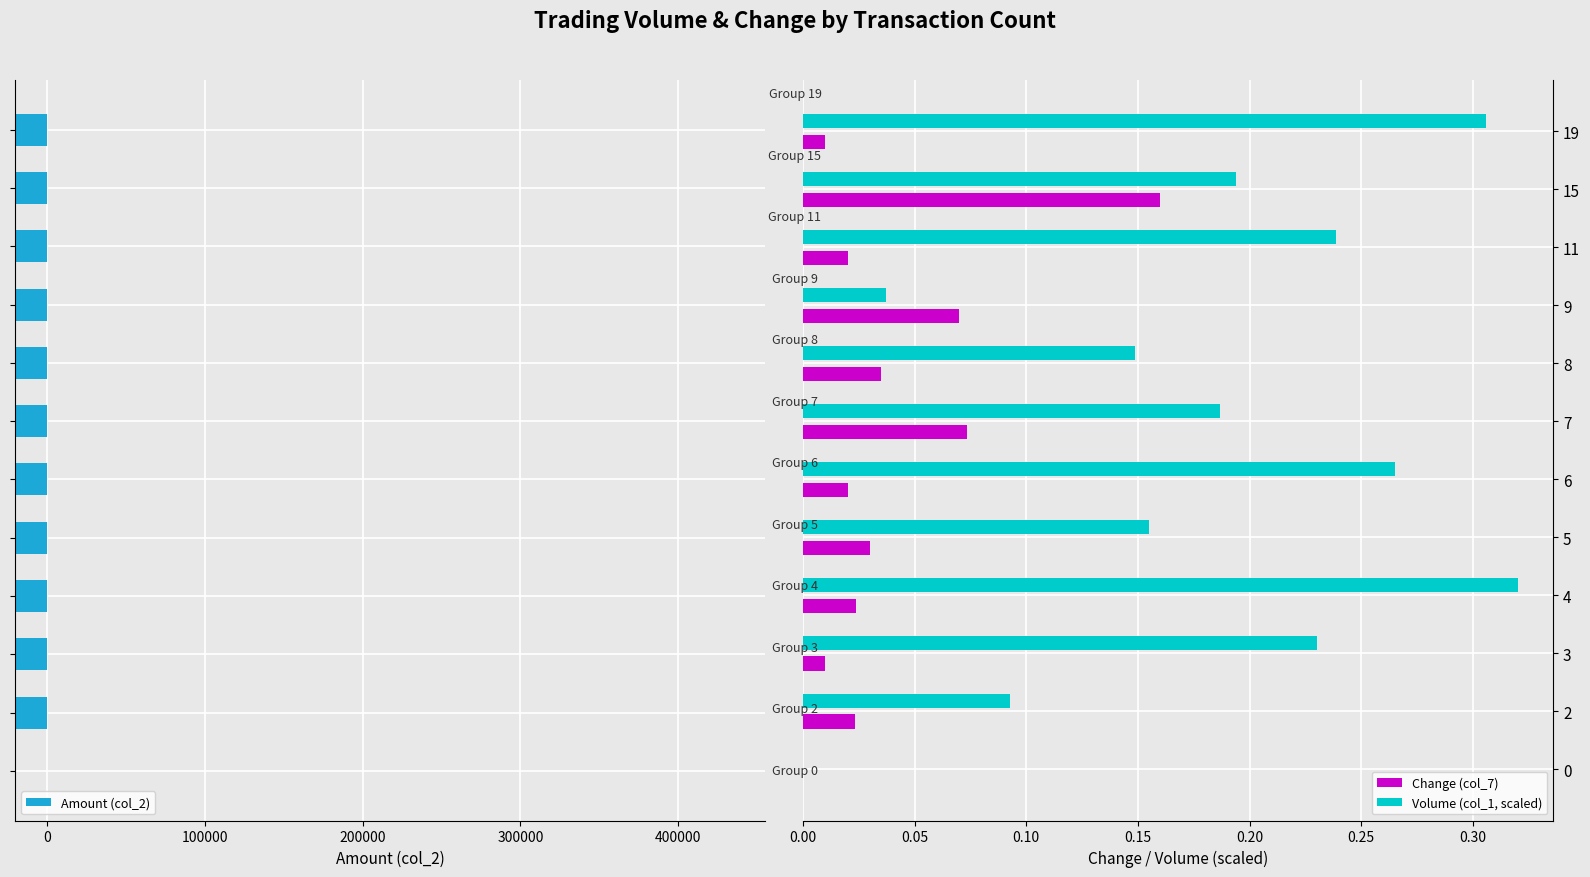

True or false: Volume (col_1, scaled) has a value of 0.1 at 7.

False